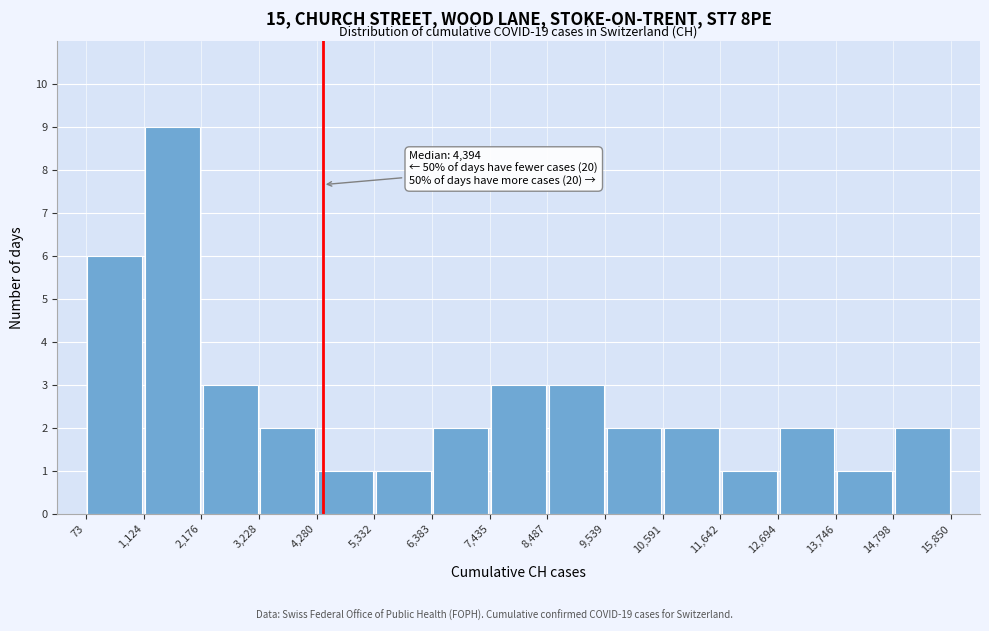

Over which range of the x-axis is the bar tallest?

1,124 to 2,176